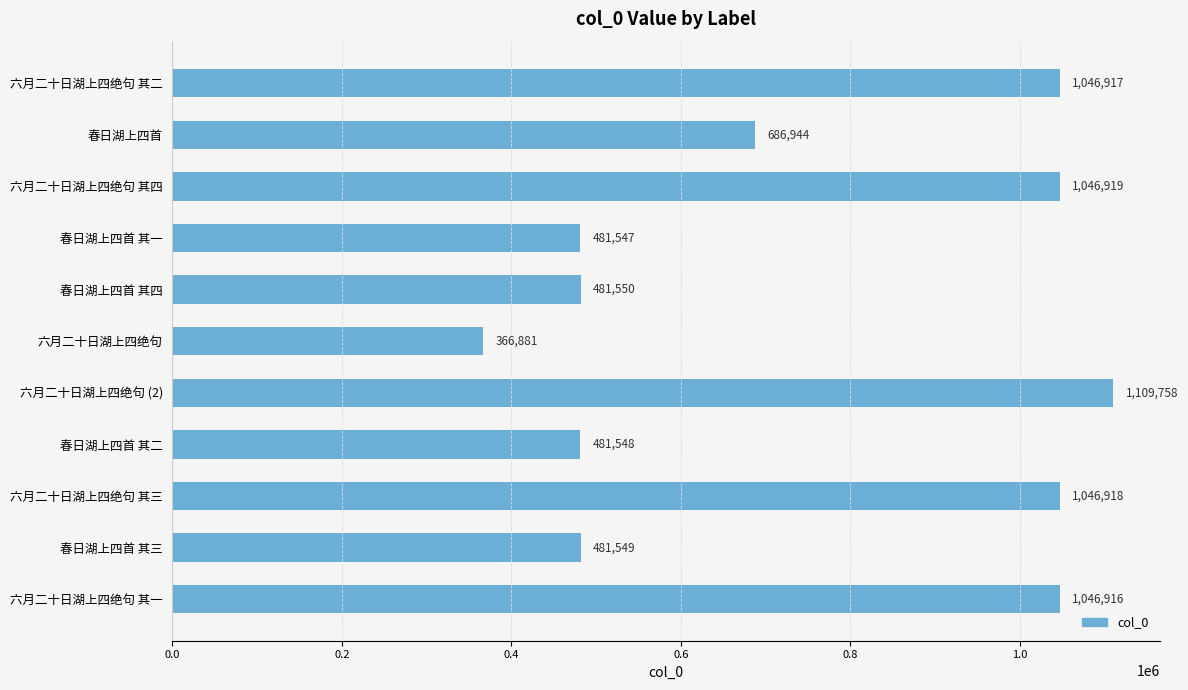

What is the change in value from 六月二十日湖上四绝句 其二 to 六月二十日湖上四绝句 其三?

+1